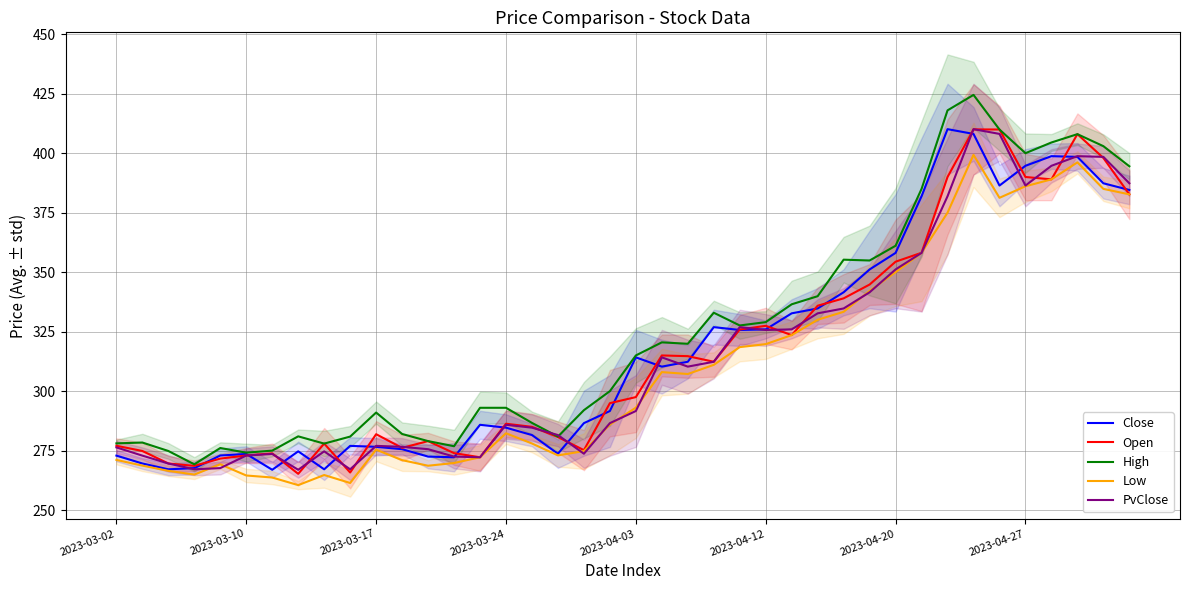

True or false: Close has more than 0 interior local peaks.

True